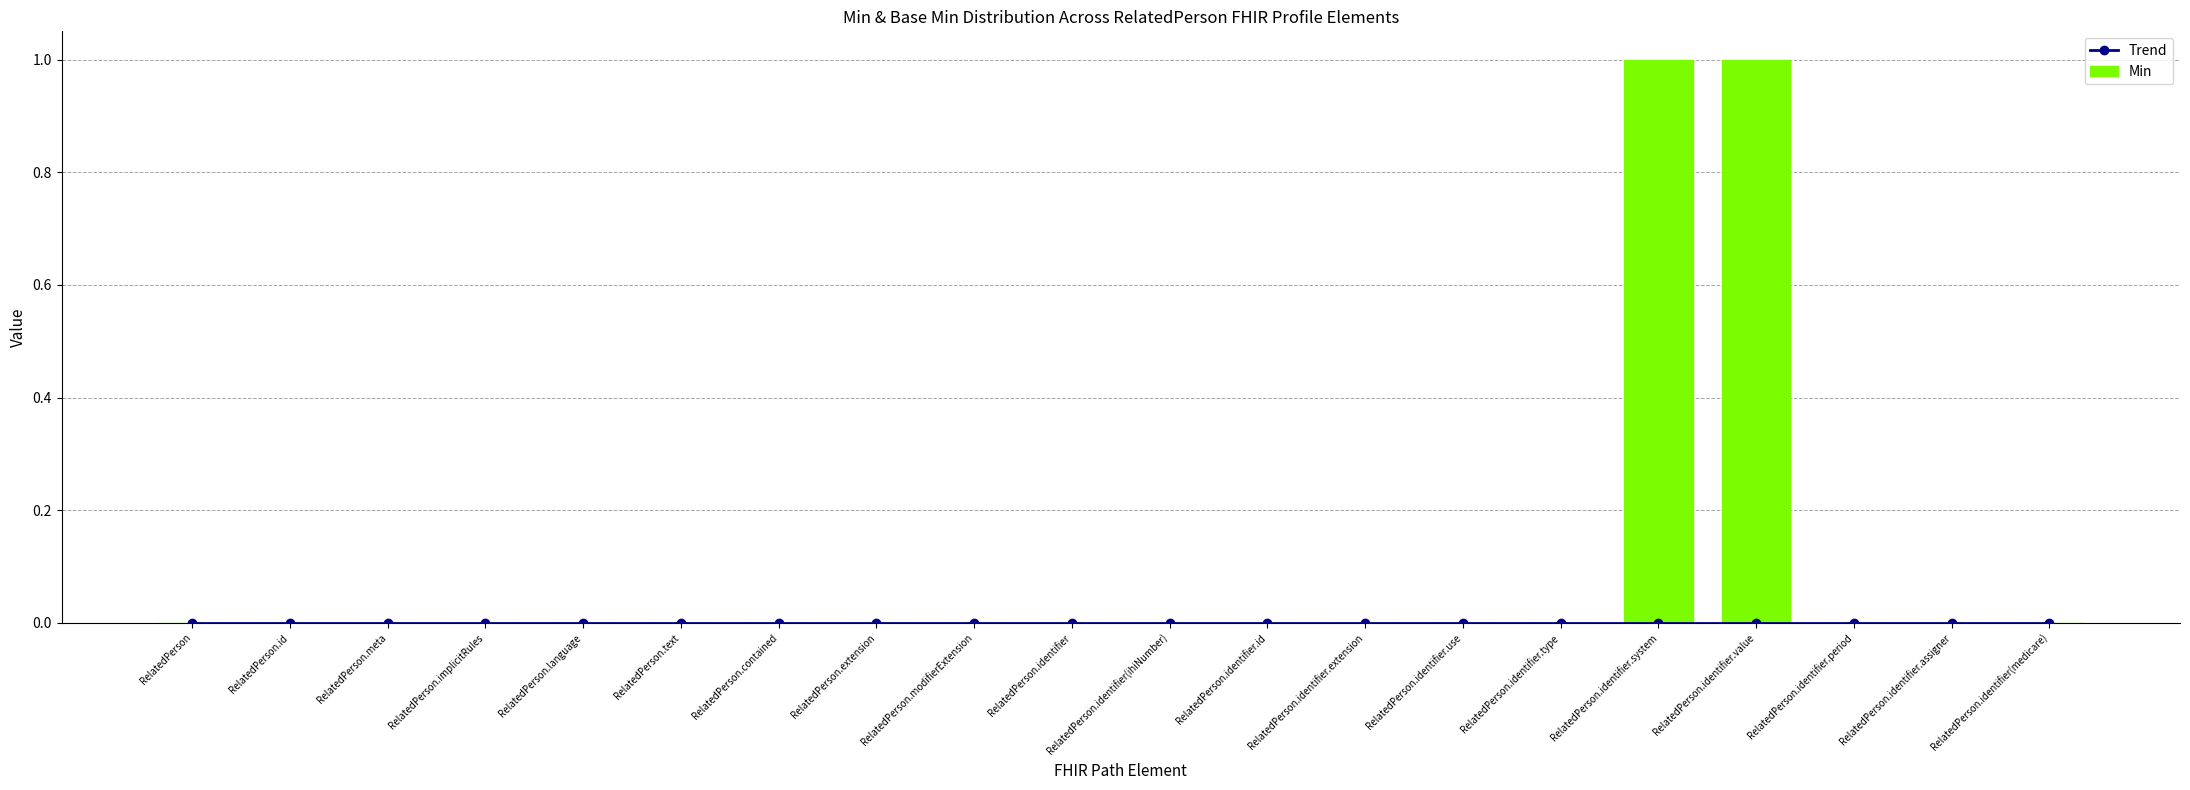

At which category is the sum across all series the highest?

RelatedPerson.identifier.system